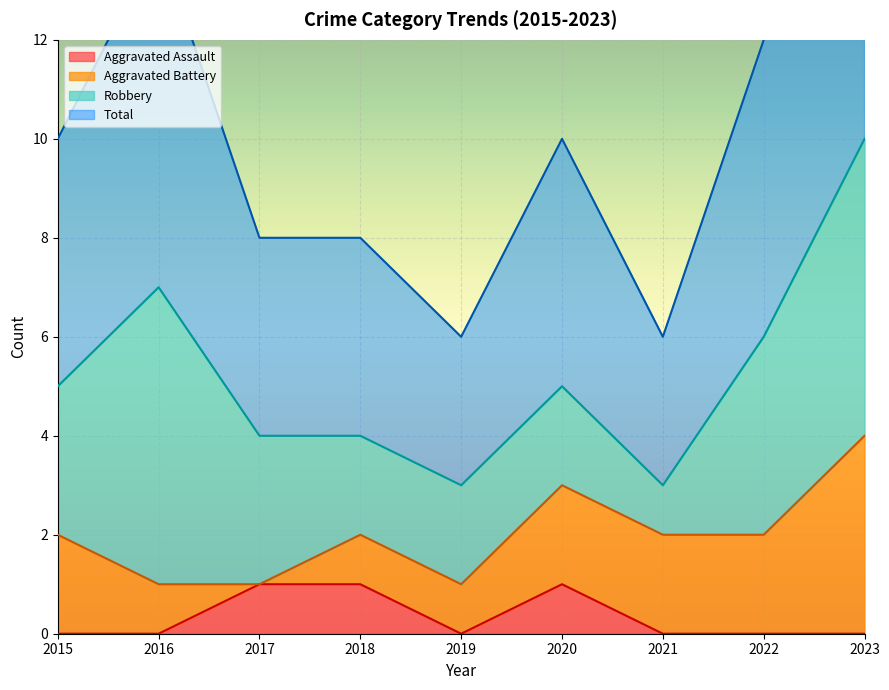

Which series has the widest spread of values?

Total